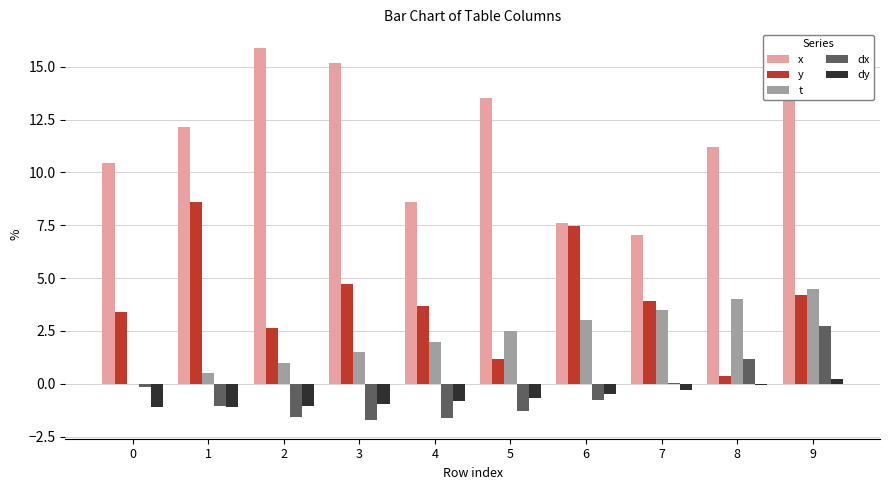

Is it true that y equals 2.1 at 5?

False